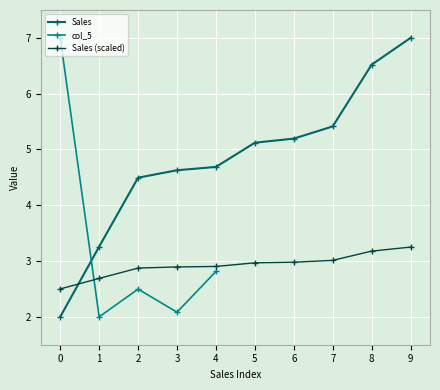

How many times do Sales and Sales (scaled) cross each other?

1